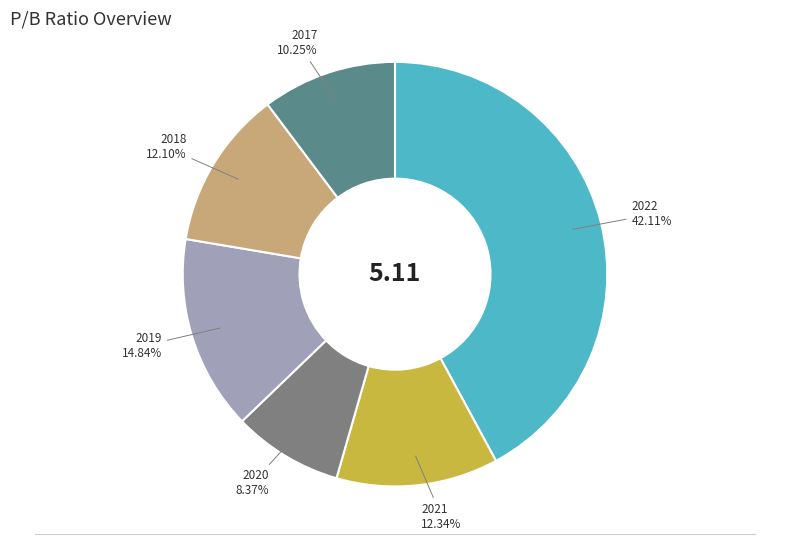

Does any single category account for the majority?

No